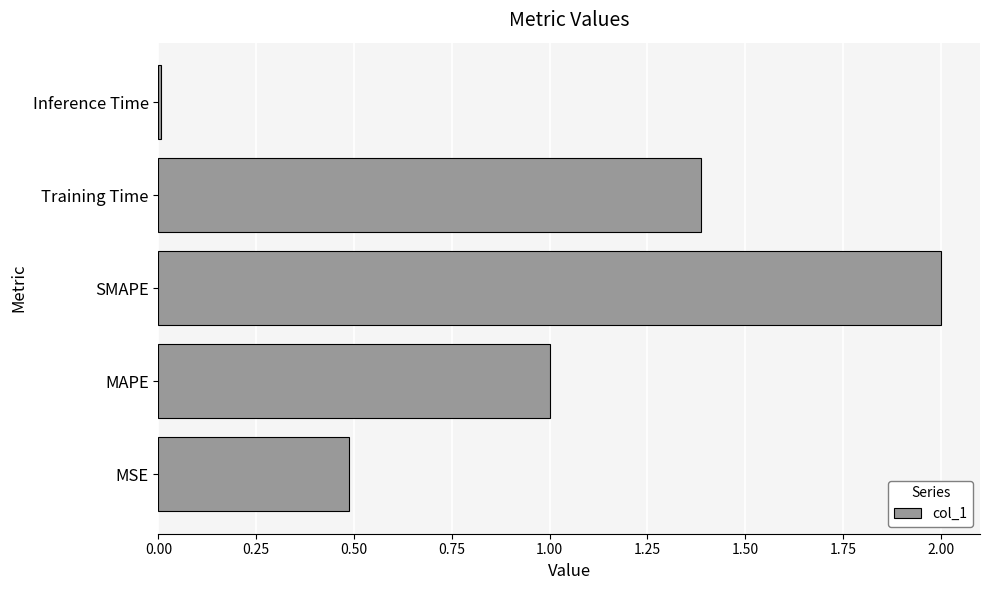

Which label corresponds to the smallest value in the chart?

Inference Time